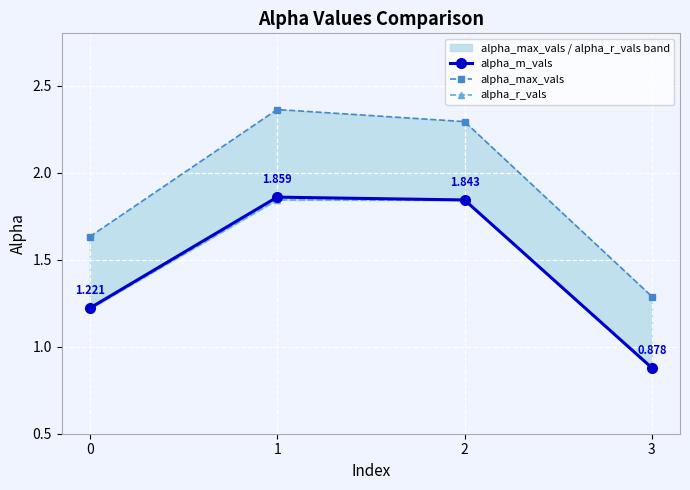

Count the alpha_max_vals values in the range 1 to 2.

2